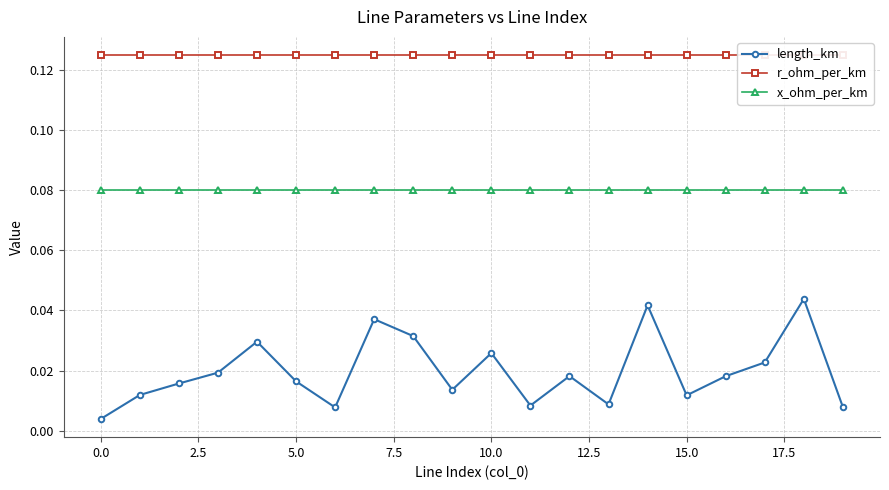

True or false: length_km has more than 1 points higher than both neighbors.

True